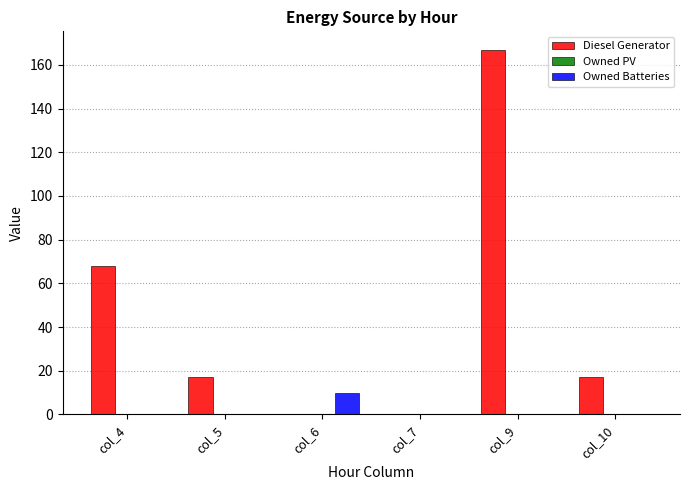

Is the value of Owned Batteries at col_9 greater than the value of Diesel Generator at col_9?

No